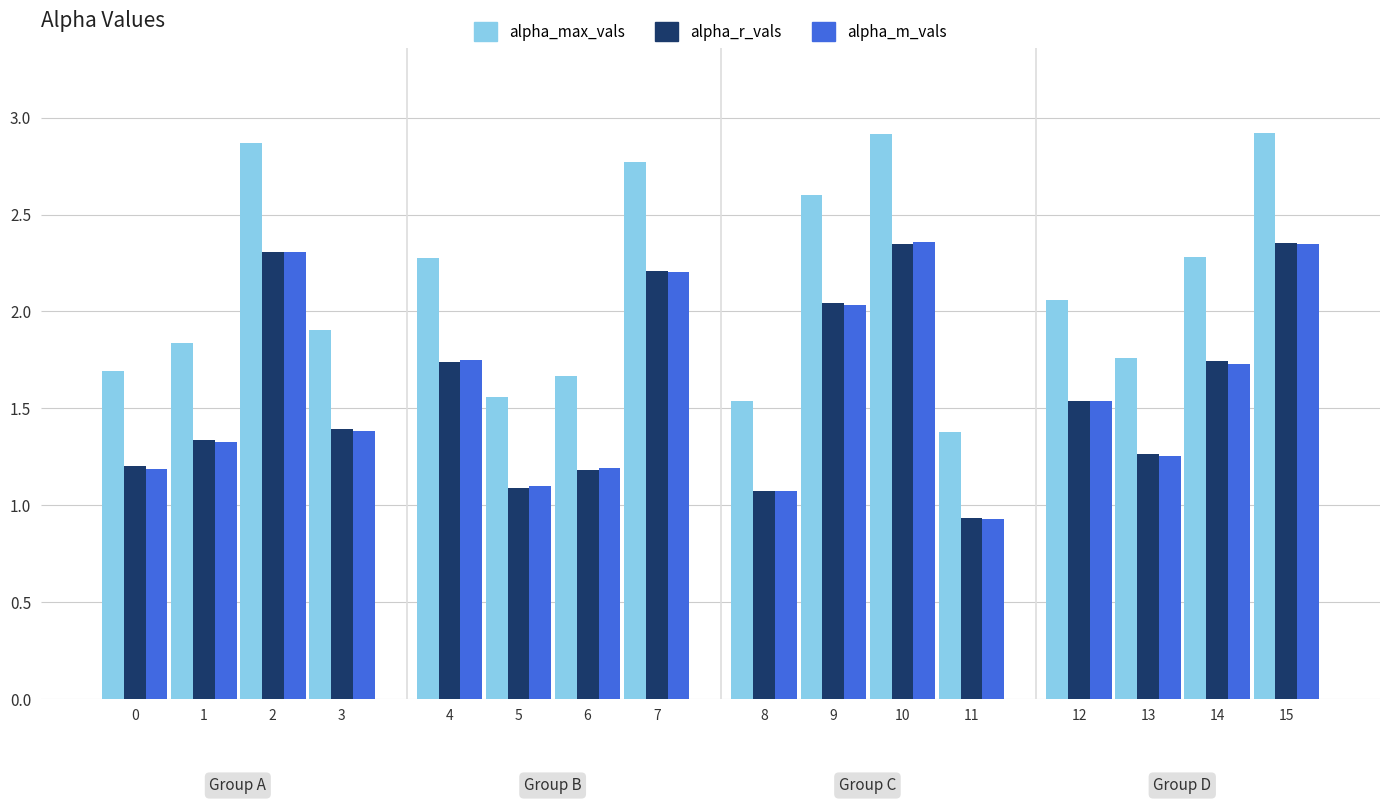

How many values in the alpha_r_vals series are below 1?

1